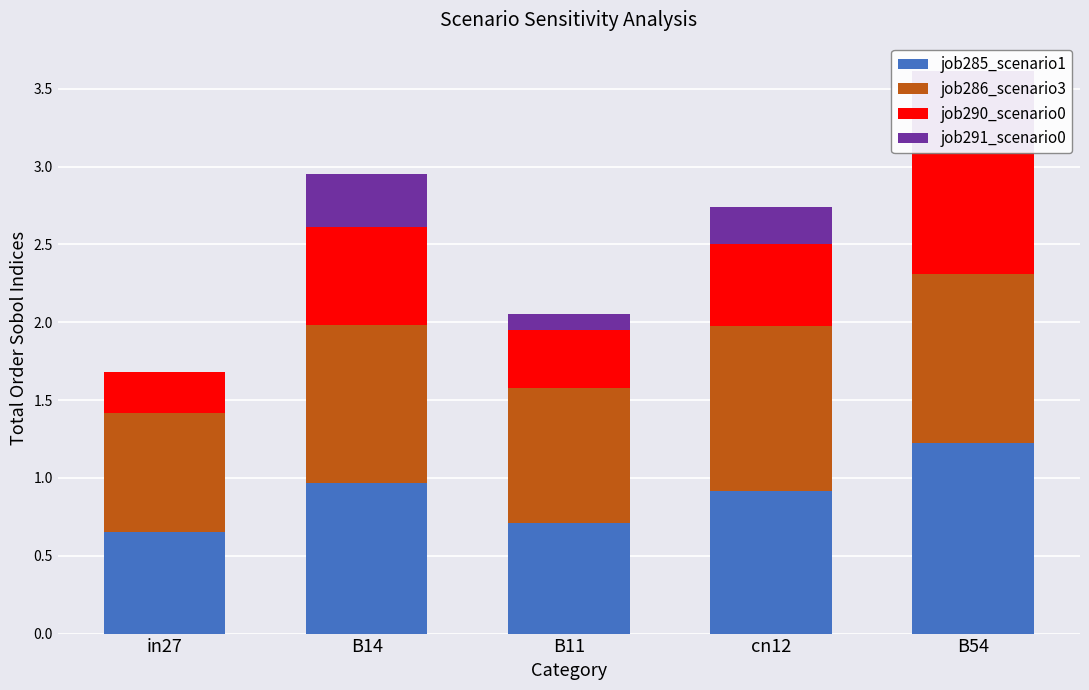

Where is job286_scenario3 nearest to the value 0?

in27